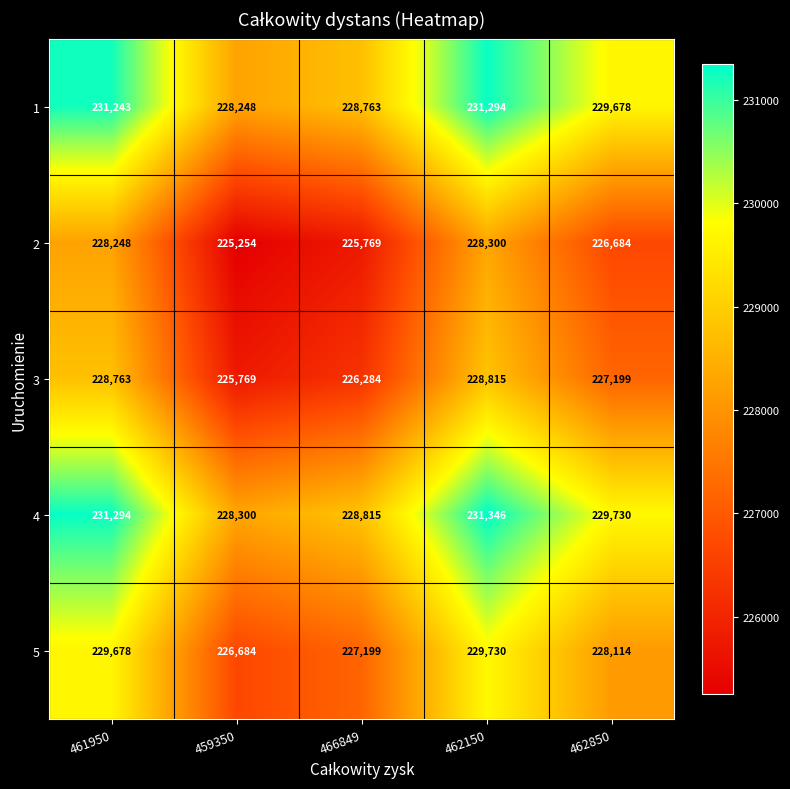

At which label does 3 reach its minimum?

459350